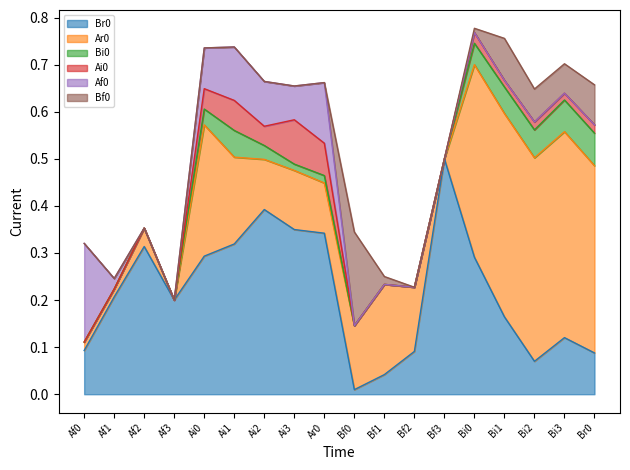

Count the number of categories in the chart.

18